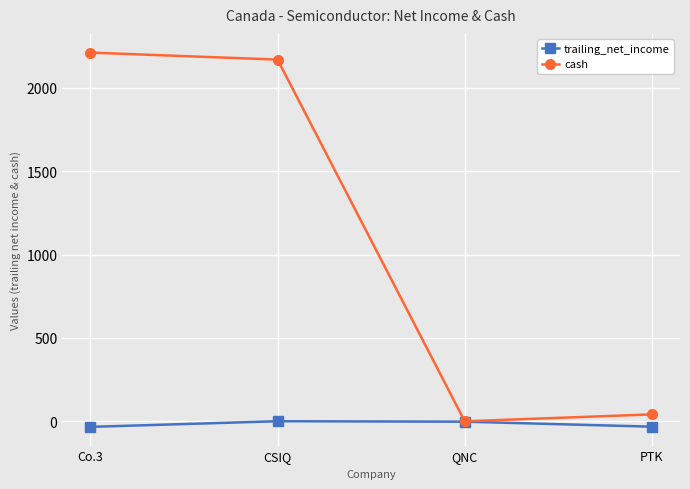

True or false: cash has more than 1 points higher than both neighbors.

False